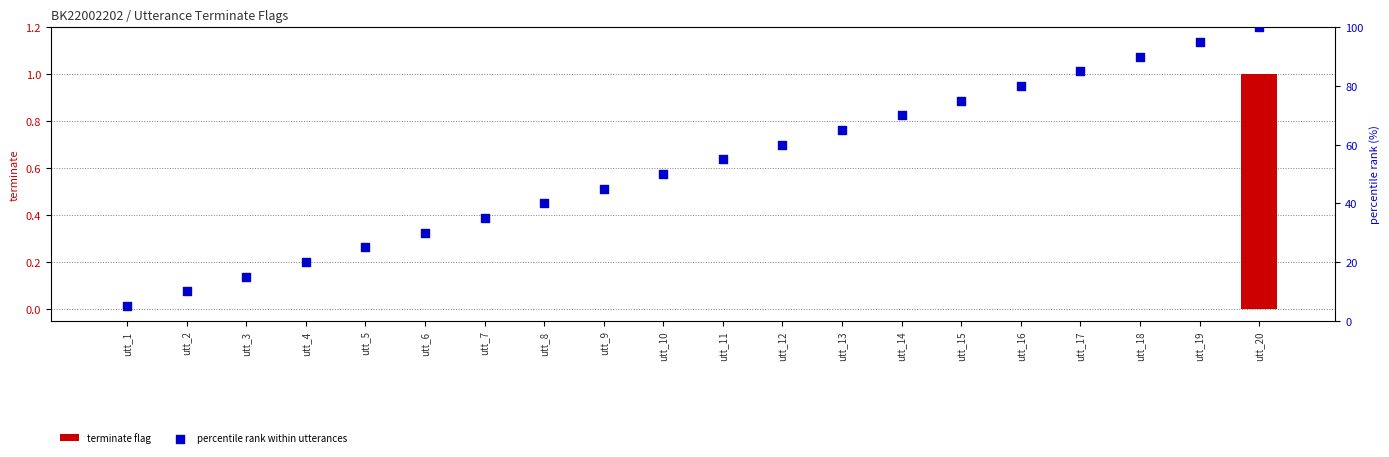

What are all the series names shown in the legend?

terminate flag, percentile rank within utterances